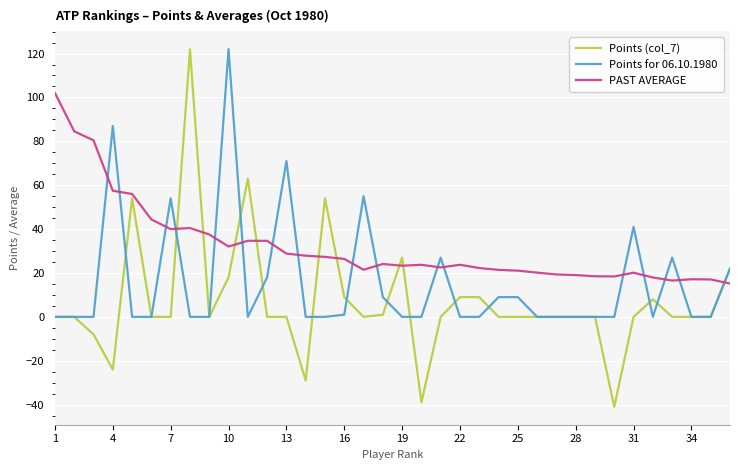

True or false: Points for 06.10.1980 and PAST AVERAGE intersect in this chart.

True